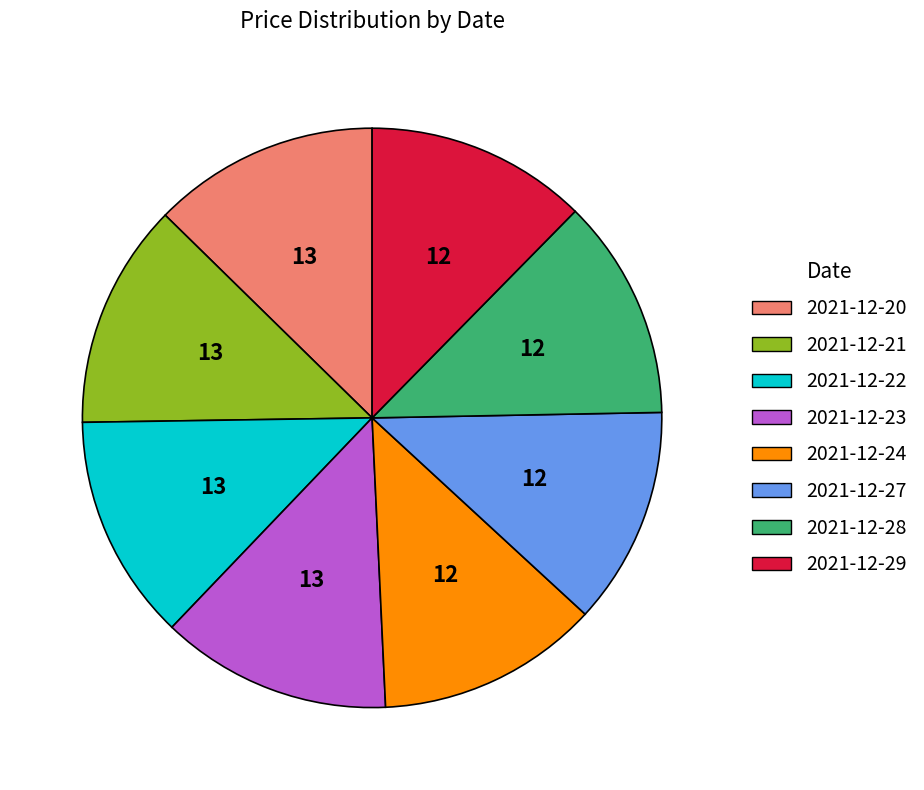

Count the number of slices in the pie.

8